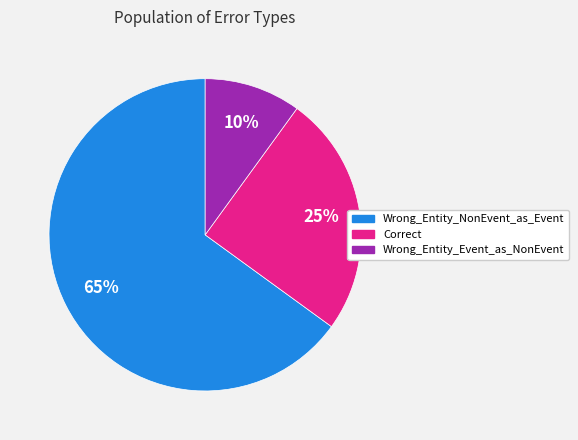

How many slices are in this pie chart?

3